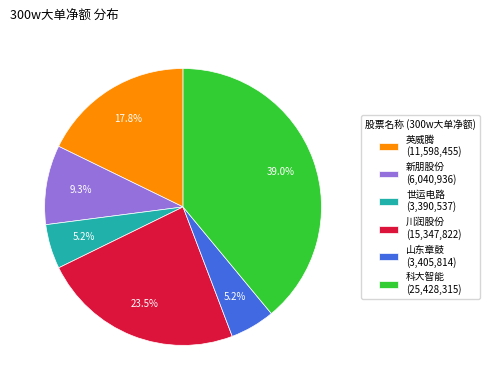

Which slice is the largest?

科大智能 (25,428,315)